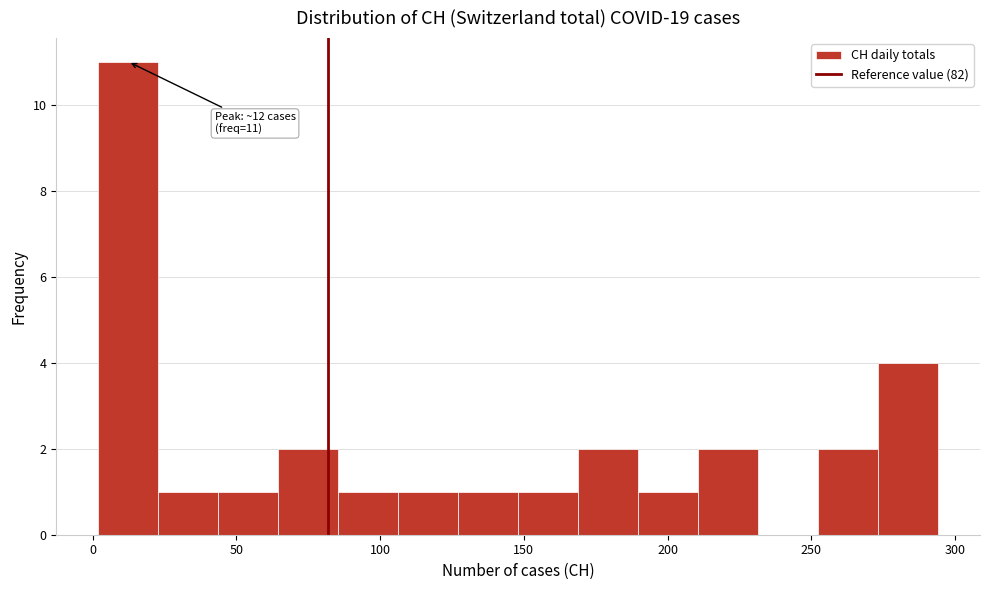

Over which range of the x-axis is the bar tallest?

0 to 25